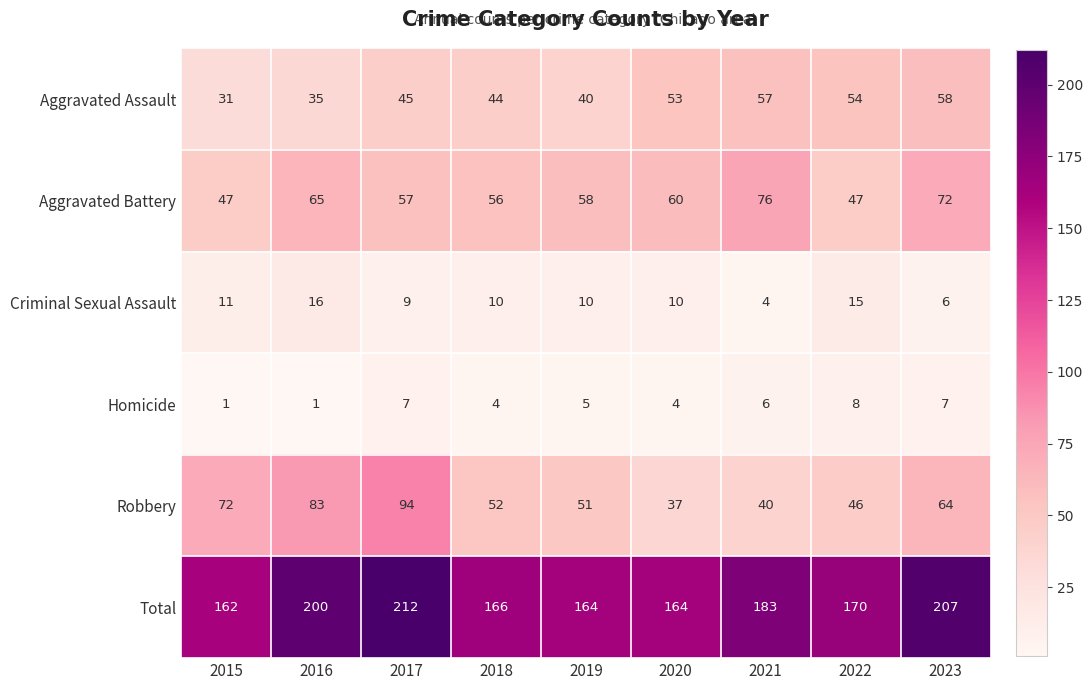

At which label does Robbery first exceed 52?

2015